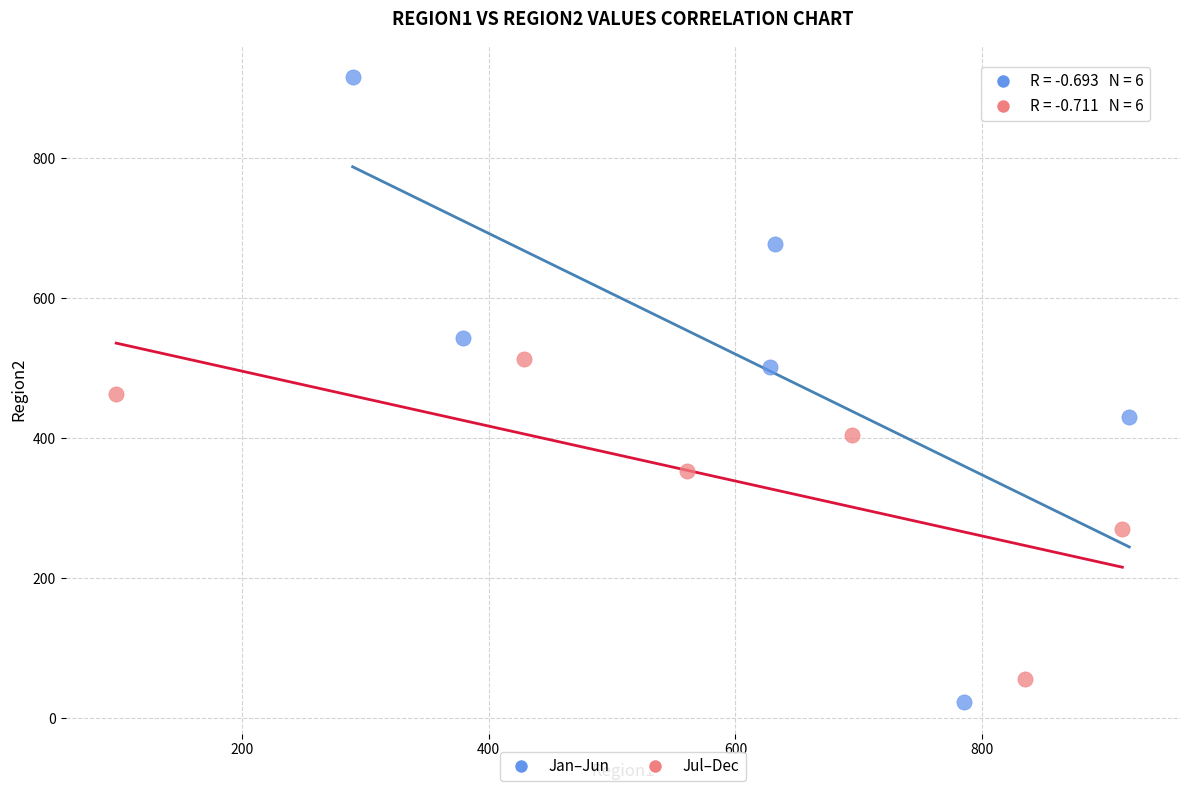

Which series has the largest Y range (max minus min)?

Jan–Jun